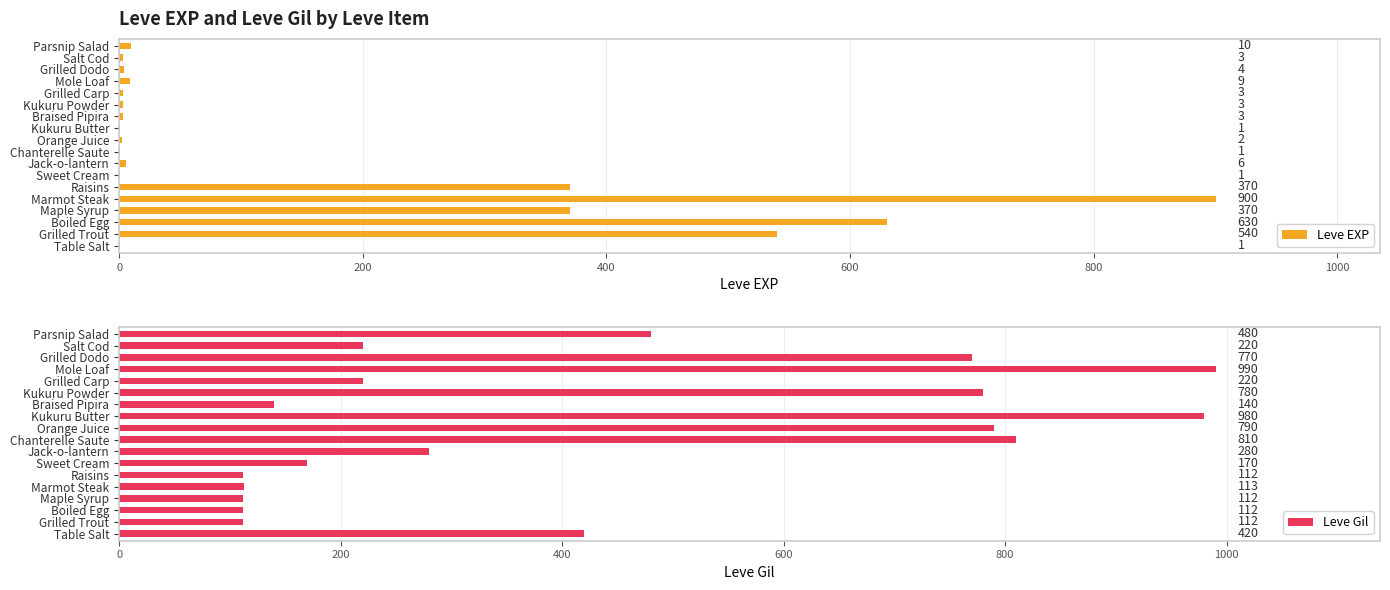

At which label is Leve Gil closest to 551?

Parsnip Salad